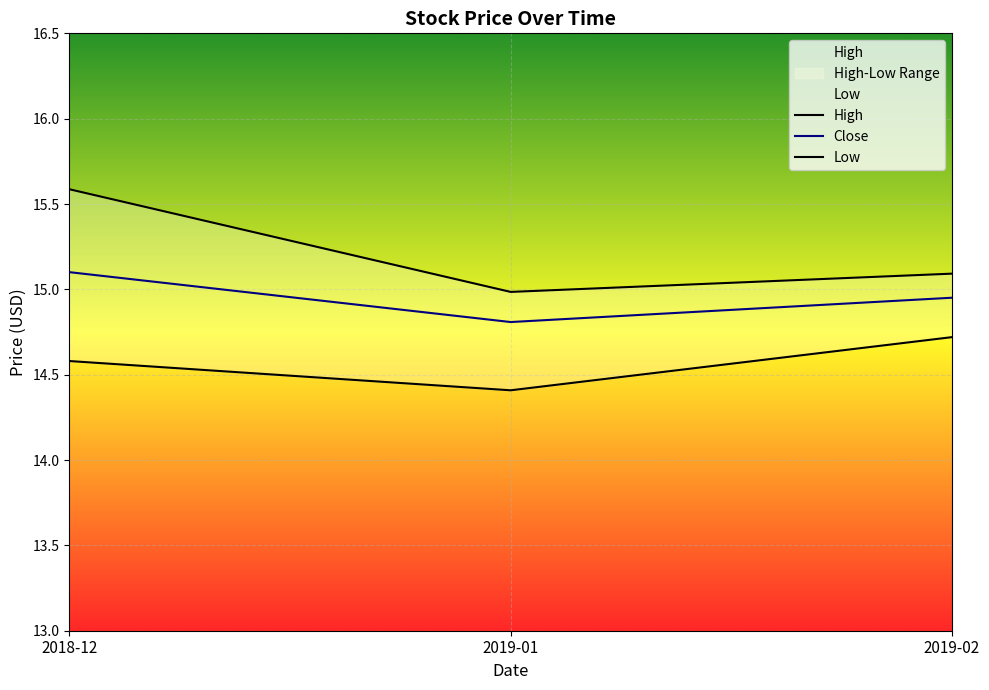

Between 2018-12 and 2019-01, which is larger?

2018-12